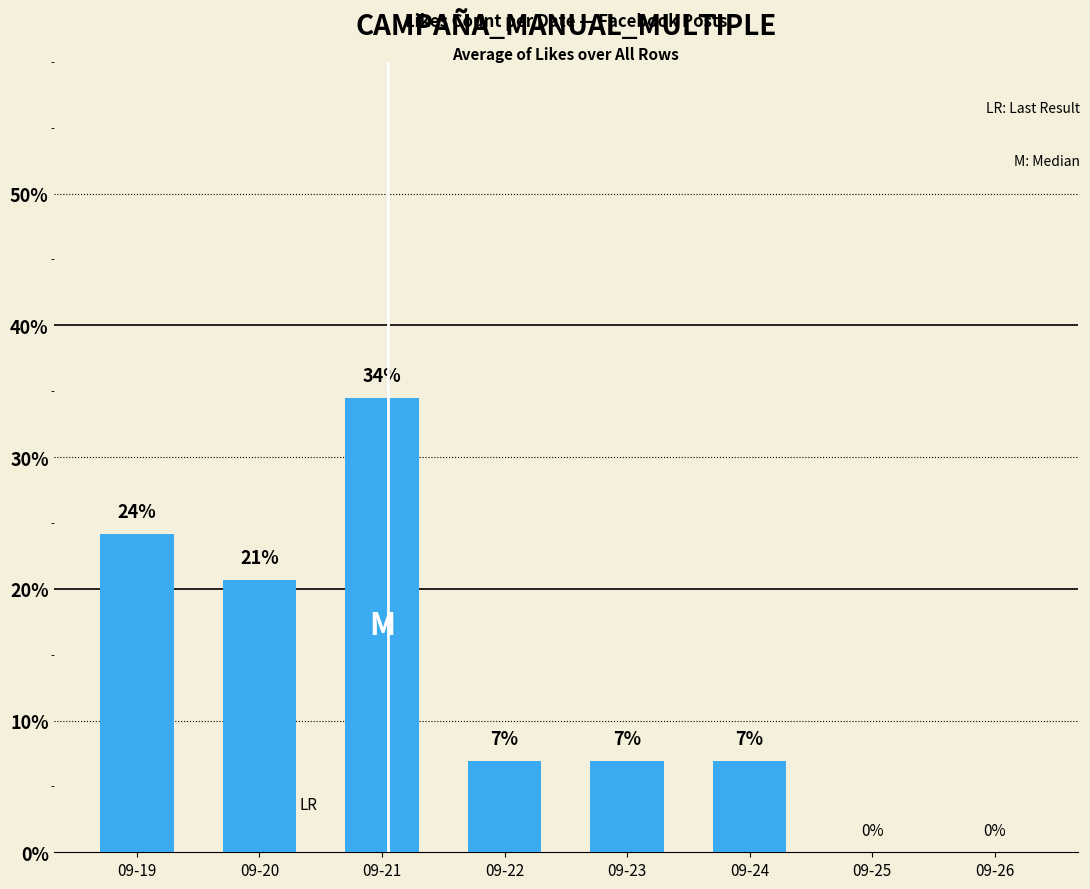

What is the value of the 4th bar from the left?

6.9